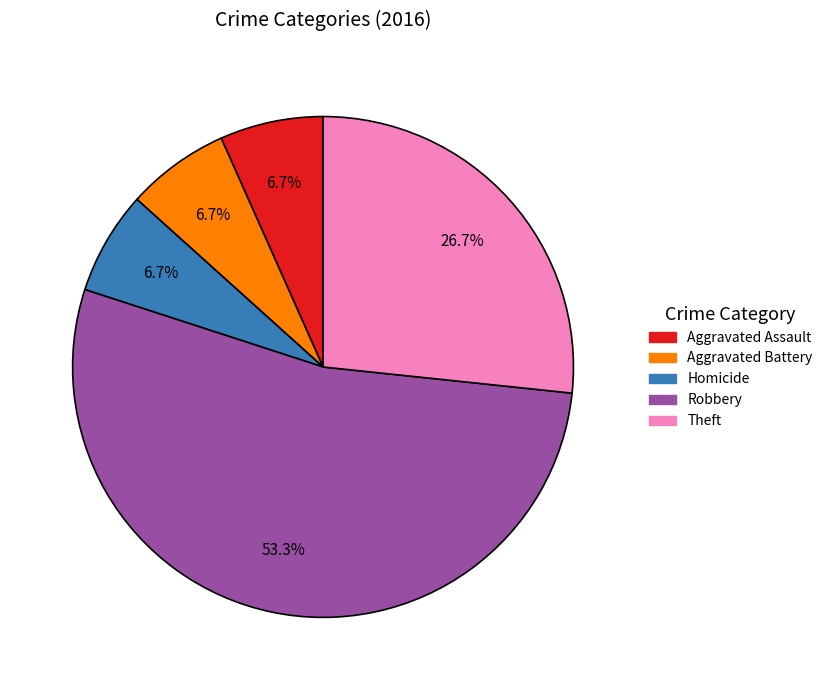

Is there any slice that represents more than half of the pie?

Yes